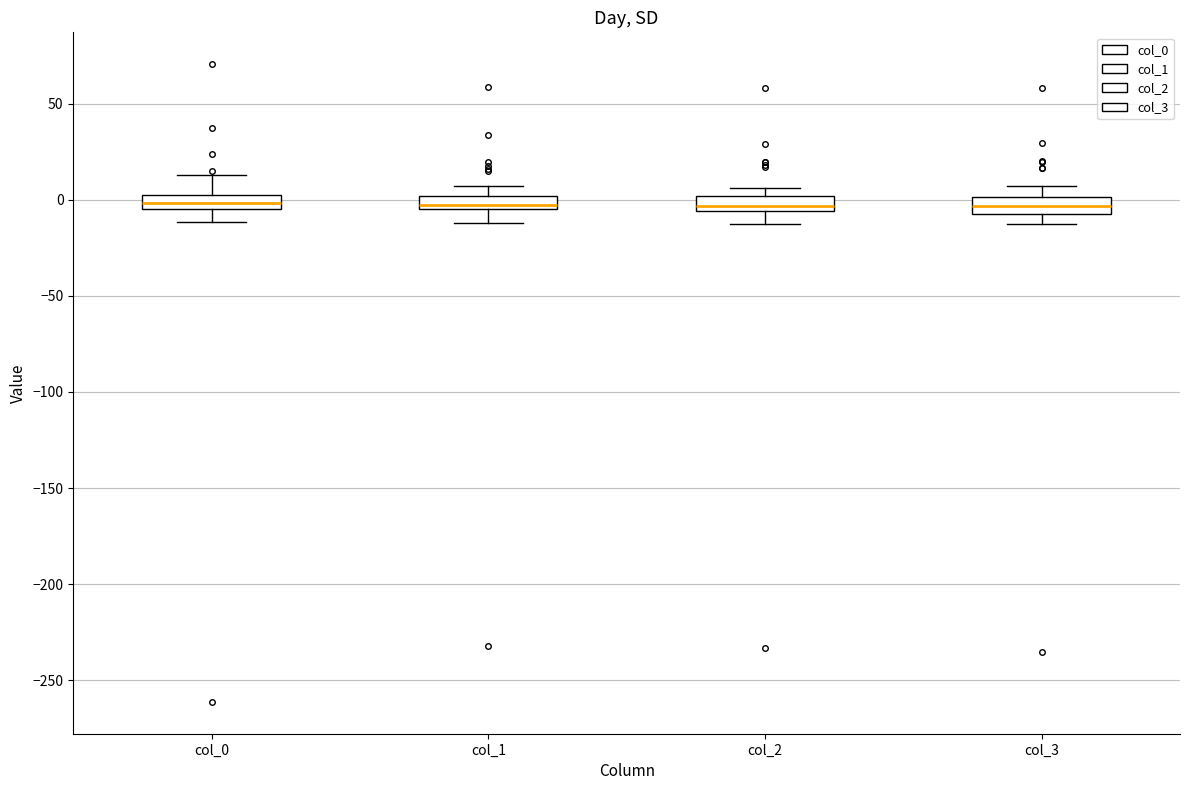

Where is the upper edge of the box for col_1 on the y-axis? The values are not printed on the chart, so give them approximately, as read against the axis.

0